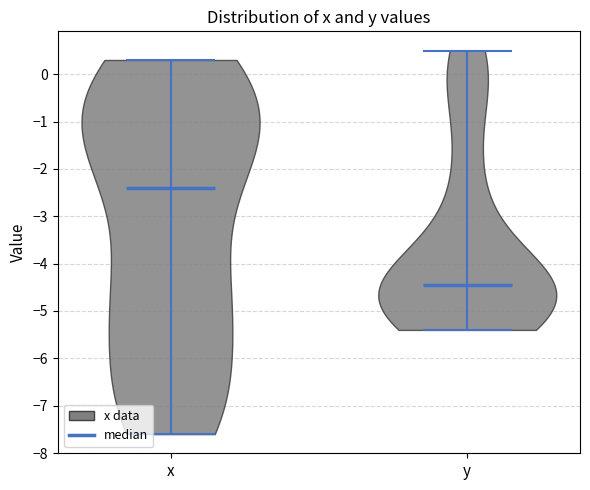

Which violin has the lowest median line?

y